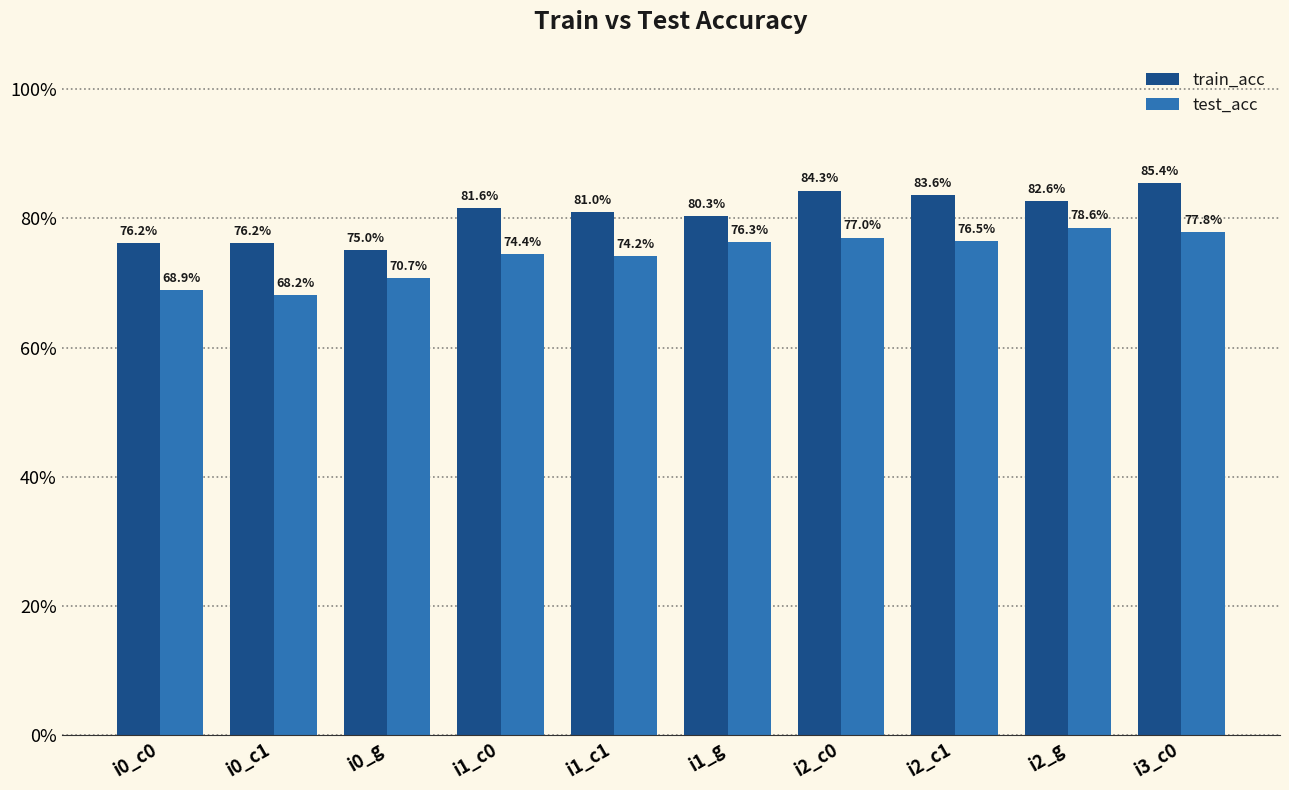

What is the difference between the highest and lowest values at i0_c1?

0.1